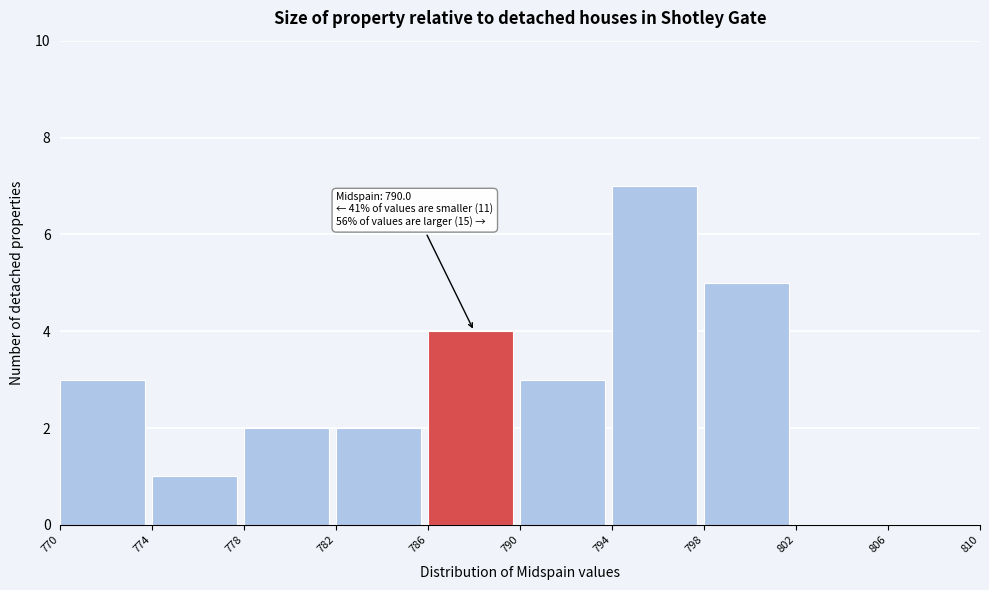

Which range on the x-axis has the tallest bar?

794 to 798